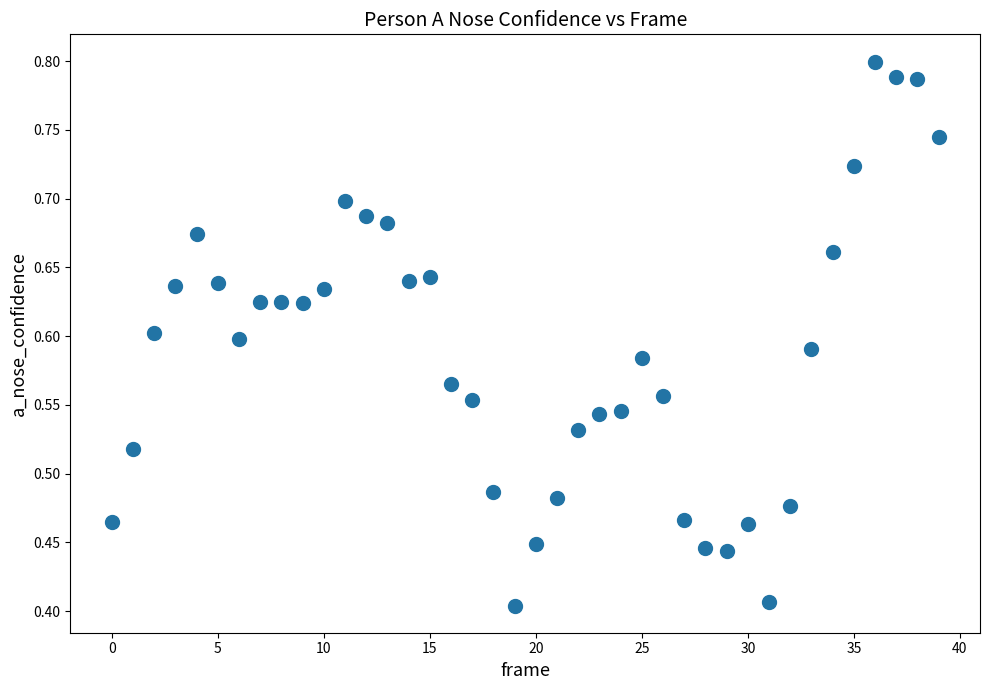

Count the number of points in this scatter plot.

40